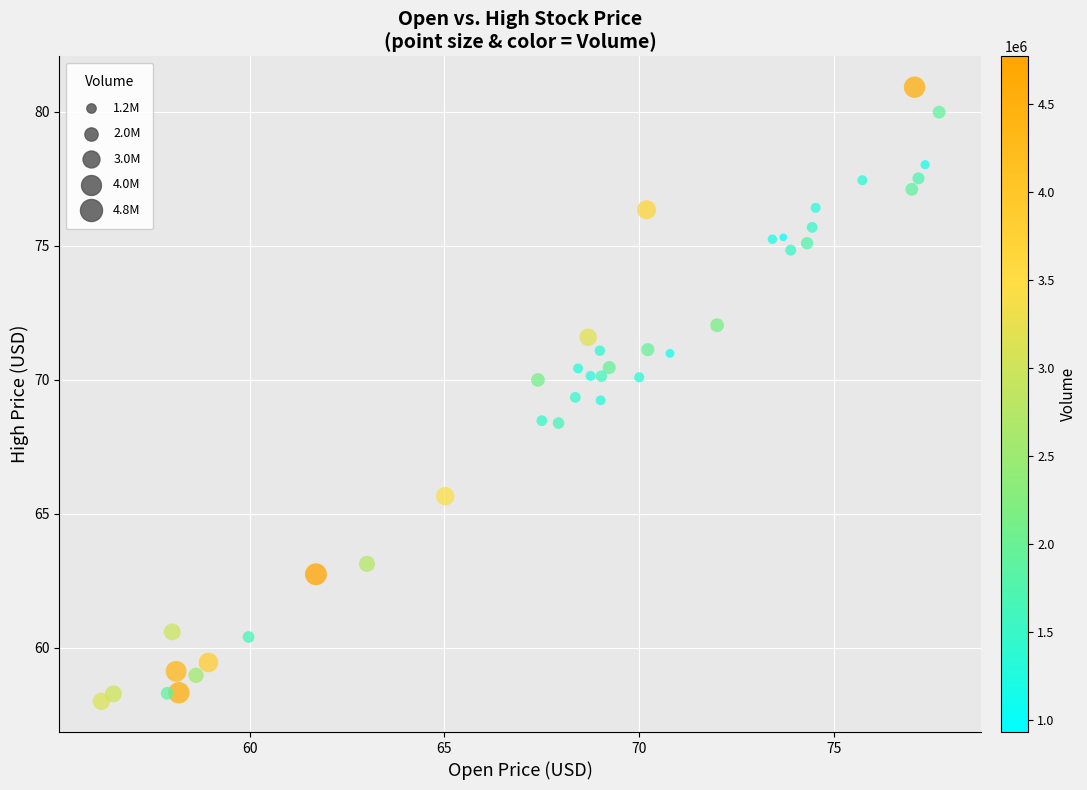

What is the range of Y values (max minus min)?

22.9